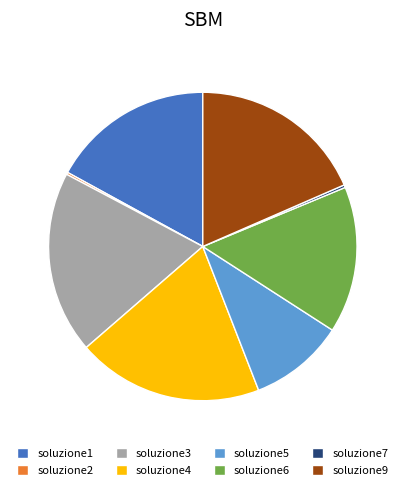

Combined, do soluzione9 and soluzione1 account for over 50%?

No